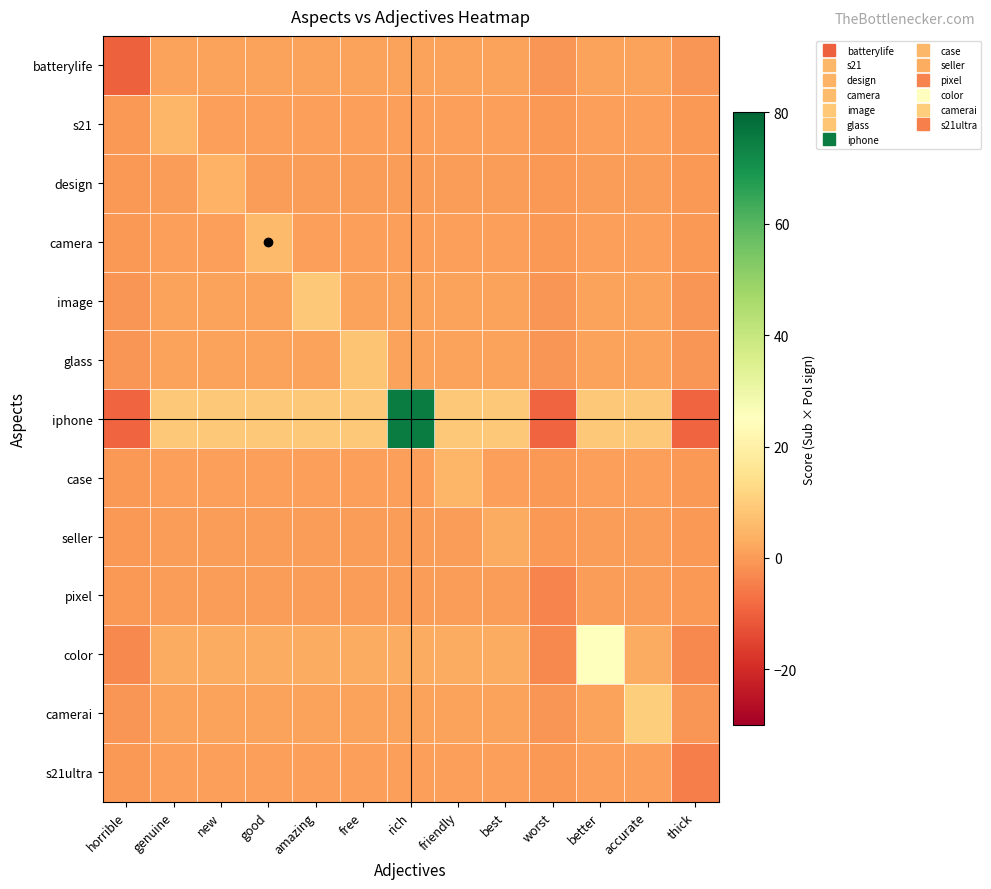

Which series changed the most between best and accurate?

camerai